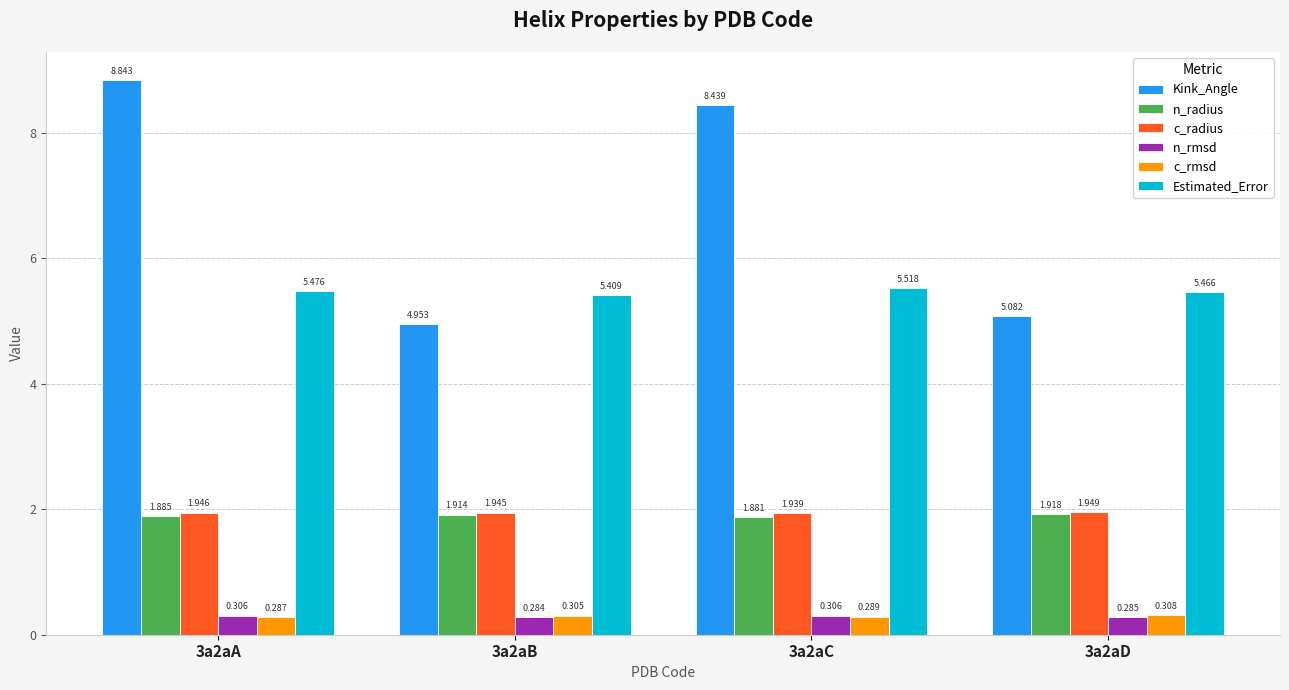

Rank the series at 3a2aC from lowest to highest value.

c_rmsd, n_rmsd, n_radius, c_radius, Estimated_Error, Kink_Angle